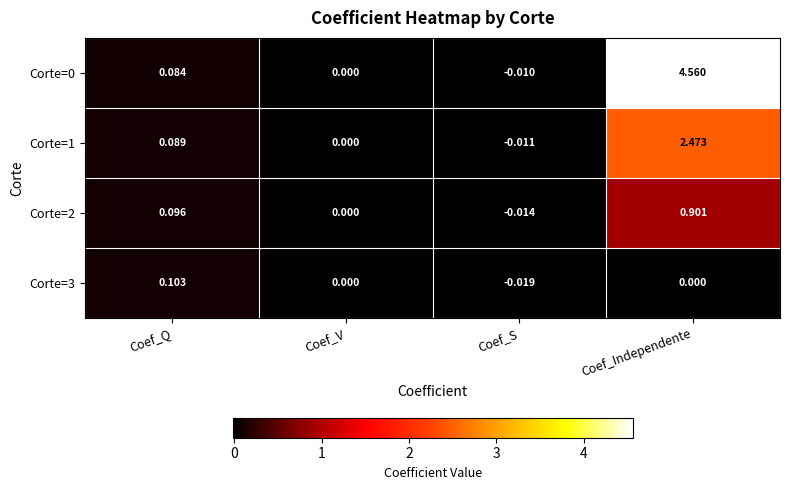

List the labels in order of Corte=2 value, largest first.

Coef_Independente, Coef_Q, Coef_V, Coef_S